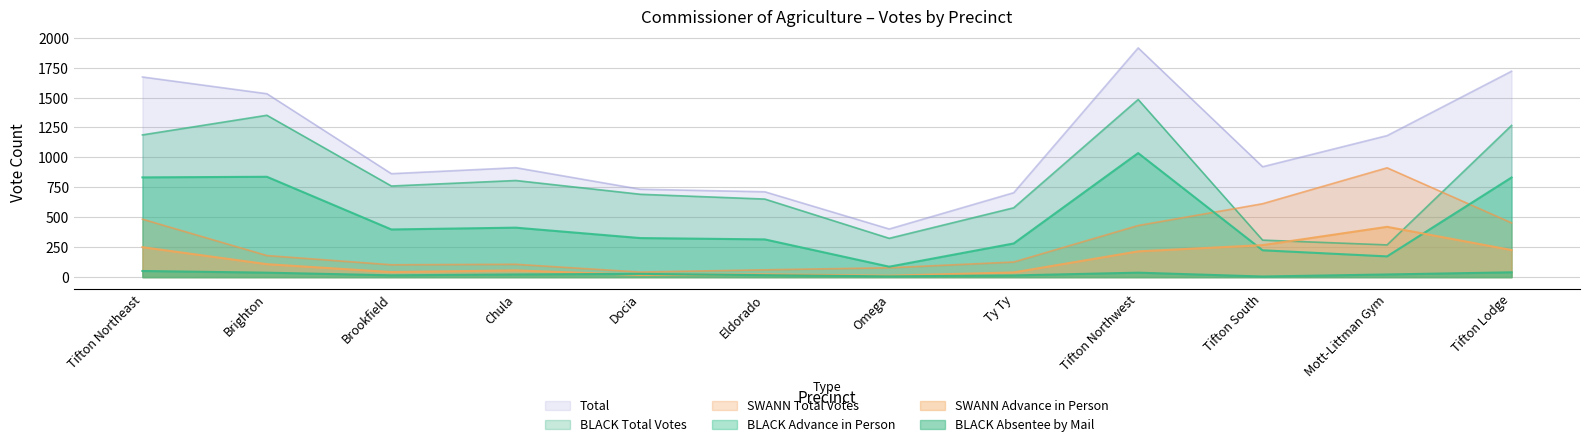

Which series changed the most between Brighton and Tifton Lodge?

SWANN Total Votes